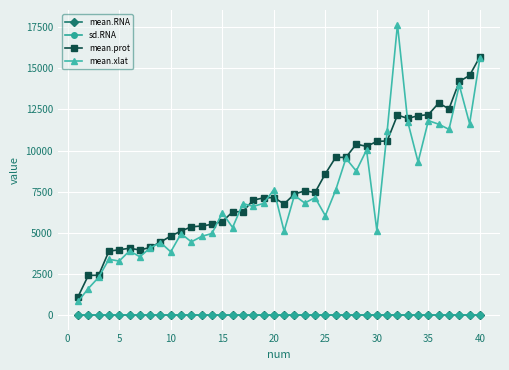

True or false: sd.RNA has more than 0 points higher than both neighbors.

True